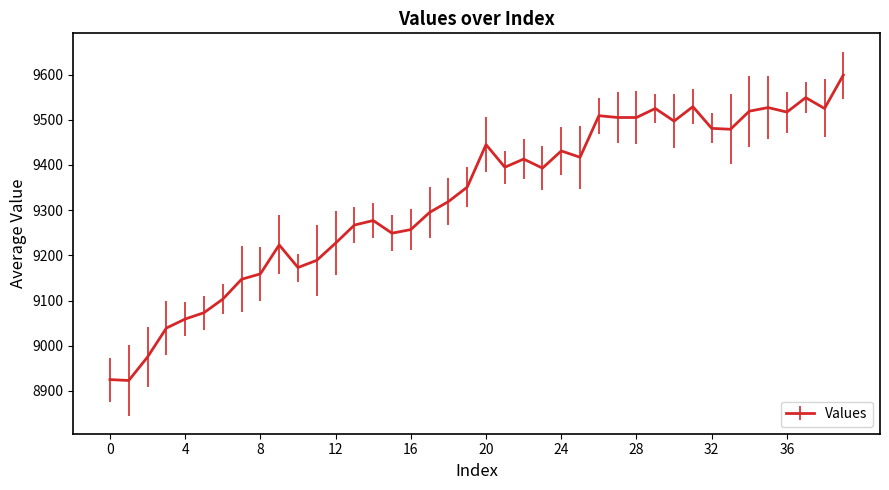

What is the smallest value displayed?

8923